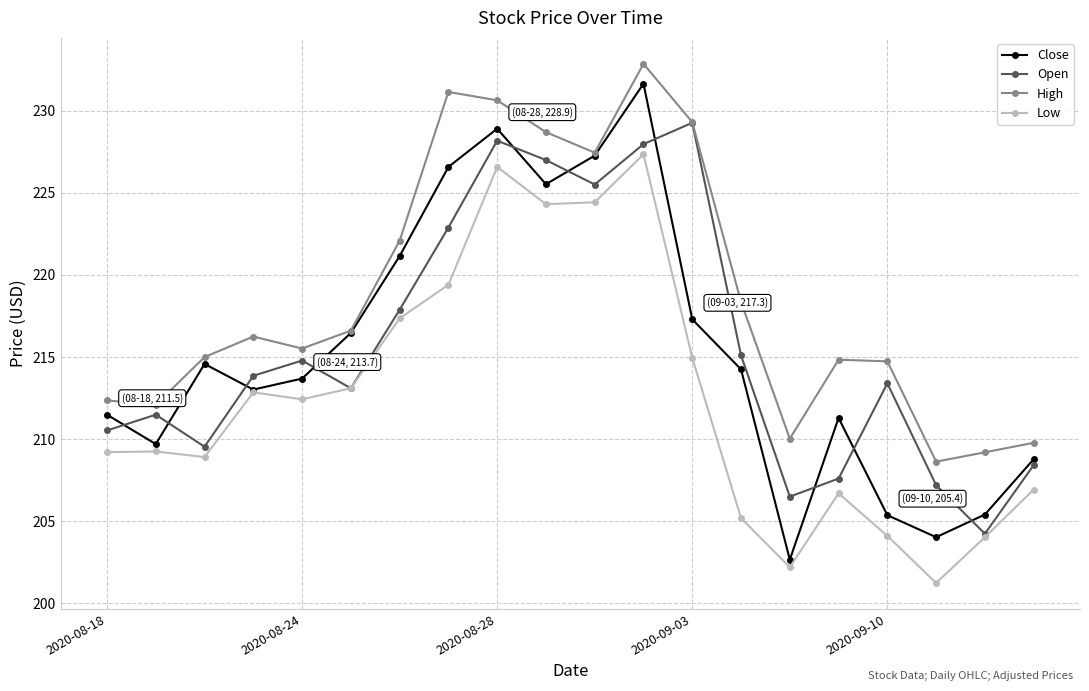

How many lines are shown in the chart?

4